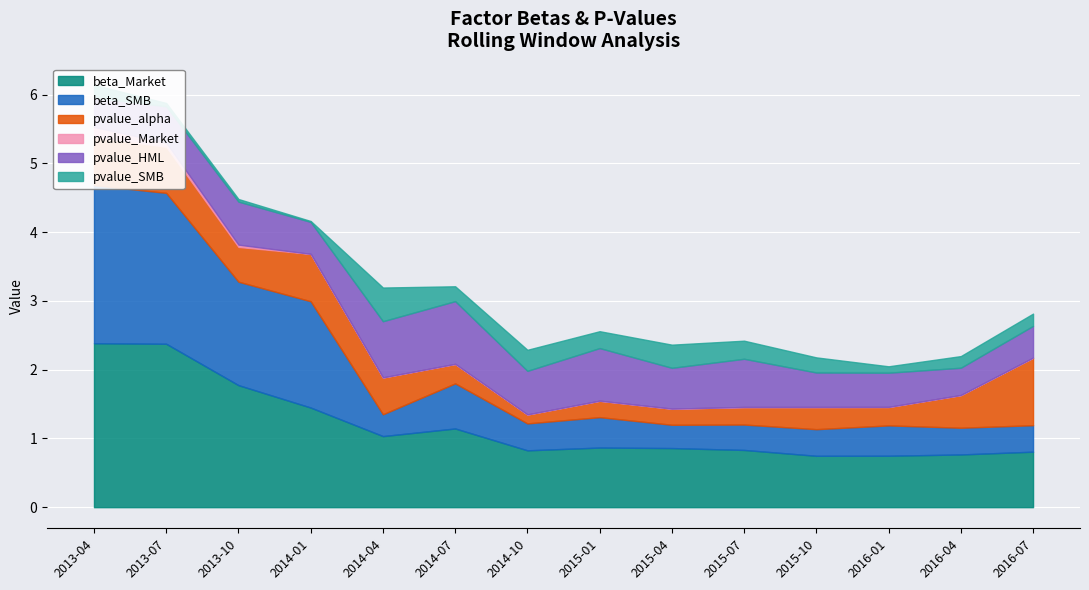

The value of pvalue_Market at 2015-10 is 0.0. True or false?

True